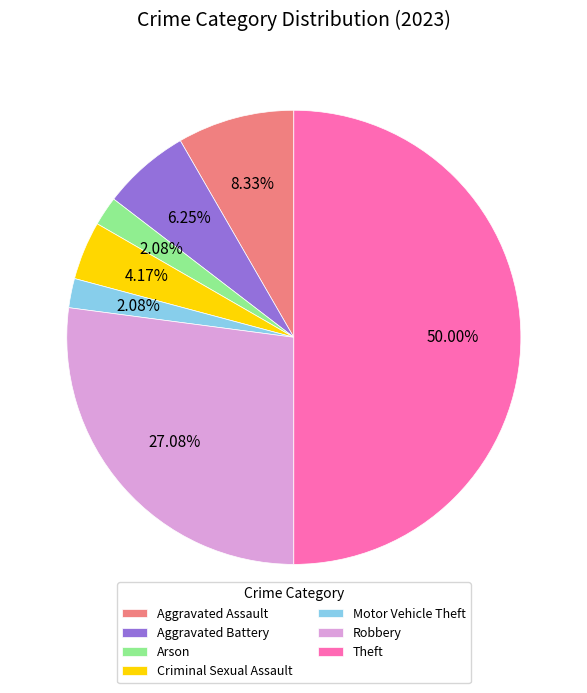

Which category accounts for the majority?

Theft